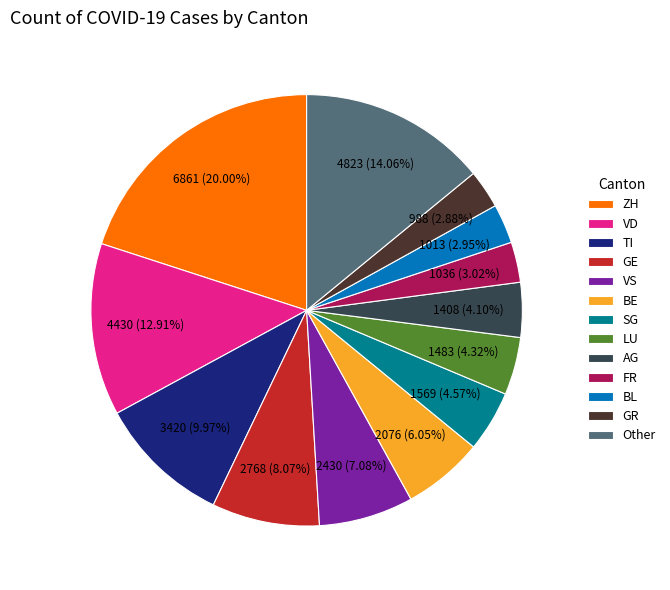

Which category has the biggest portion of the pie?

ZH